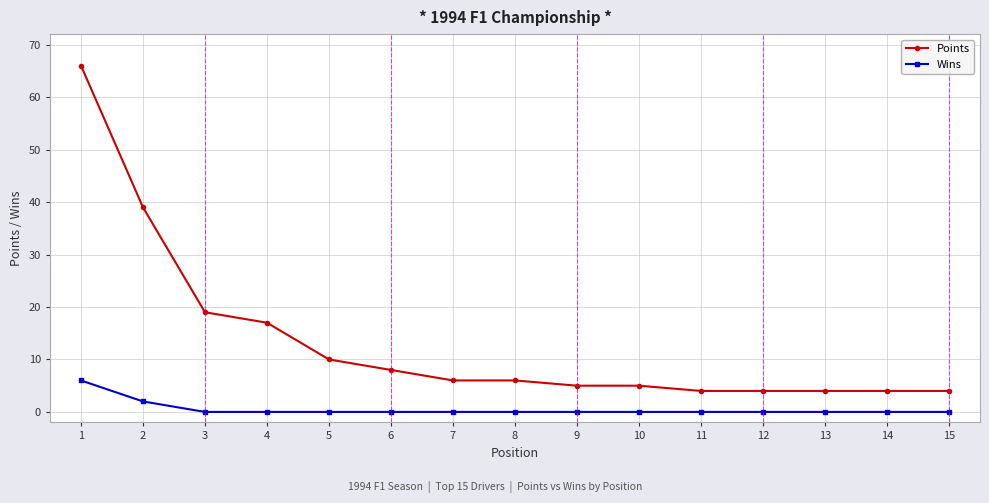

What is the difference between the maximum and minimum values in the Points series?

62